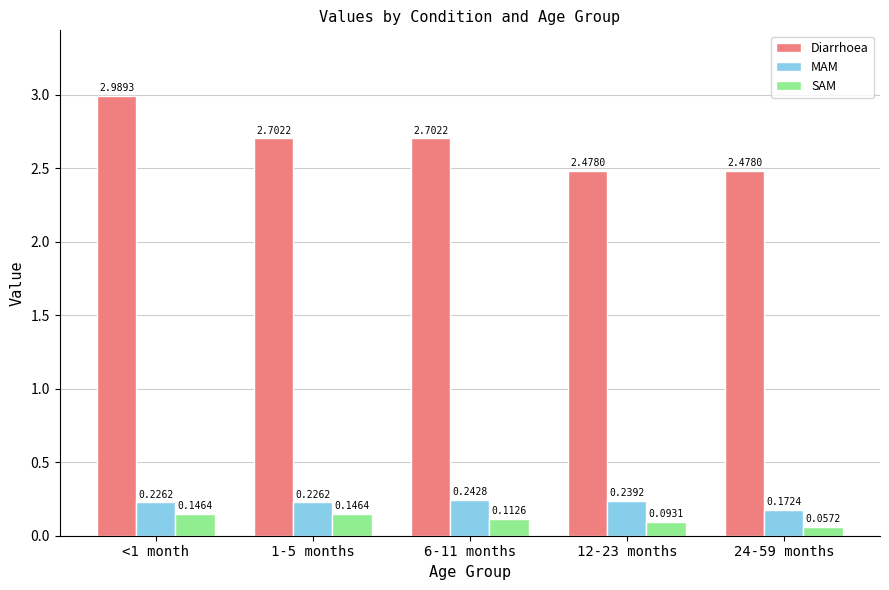

Rank the series at 12-23 months from highest to lowest value.

Diarrhoea, MAM, SAM